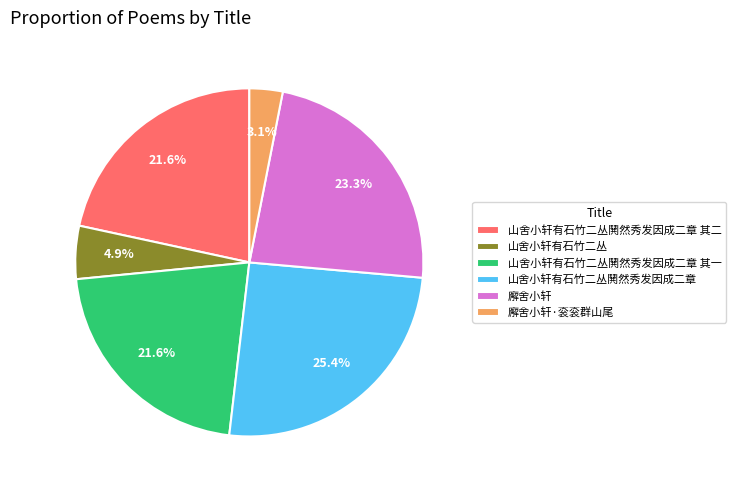

What portion of the pie excludes 山舍小轩有石竹二丛?

95.1%